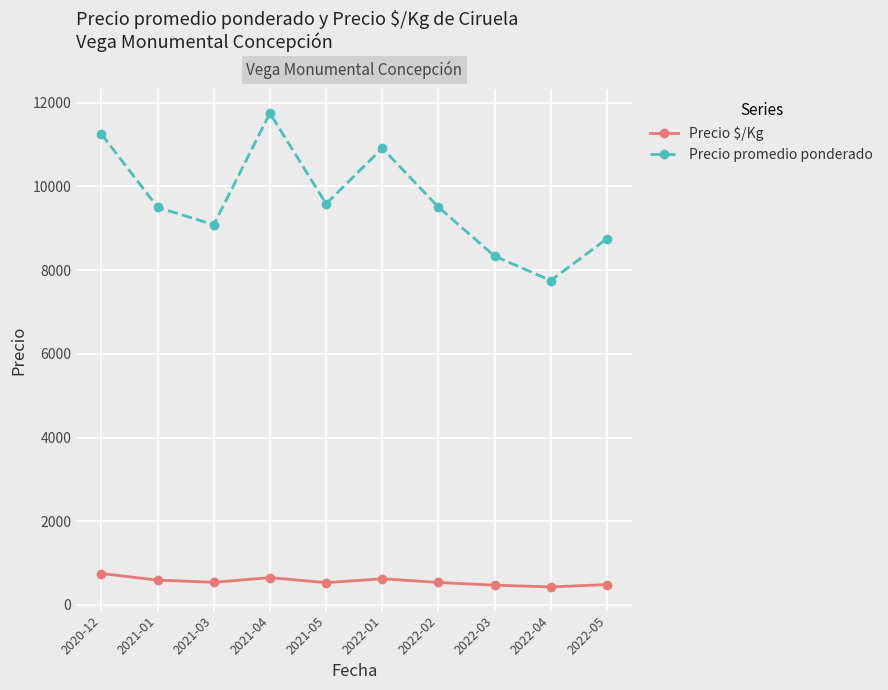

True or false: Precio promedio ponderado has more than 0 interior local peaks.

True